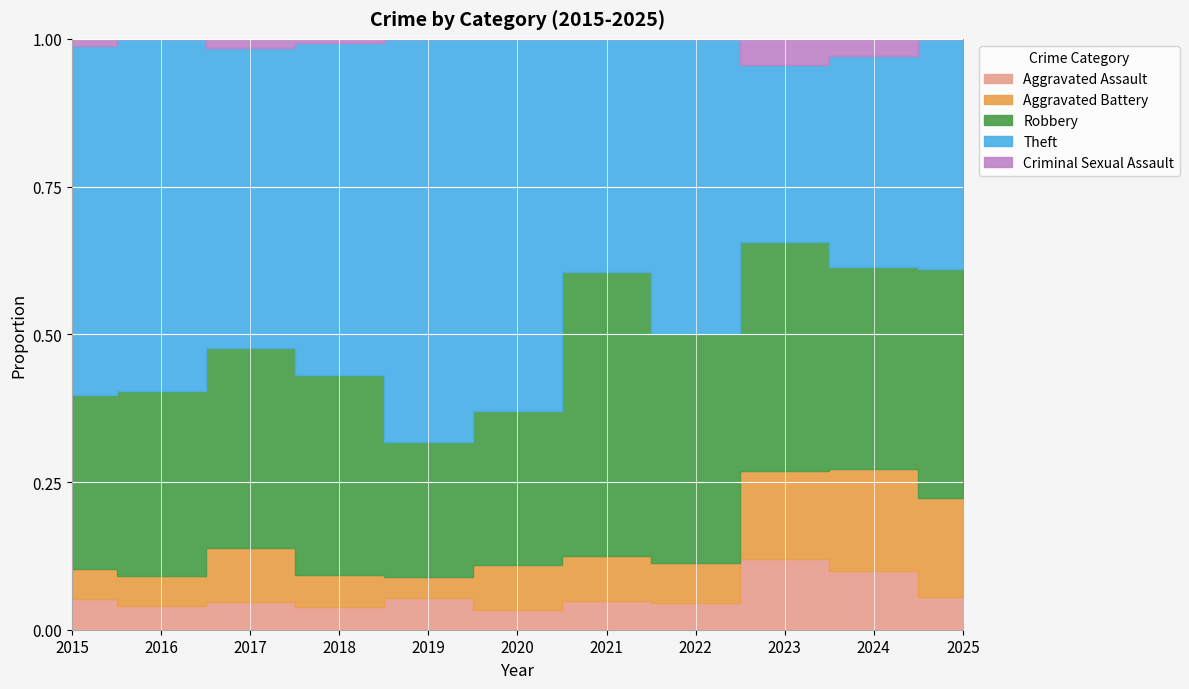

True or false: Aggravated Battery has more than 0 points higher than both neighbors.

True